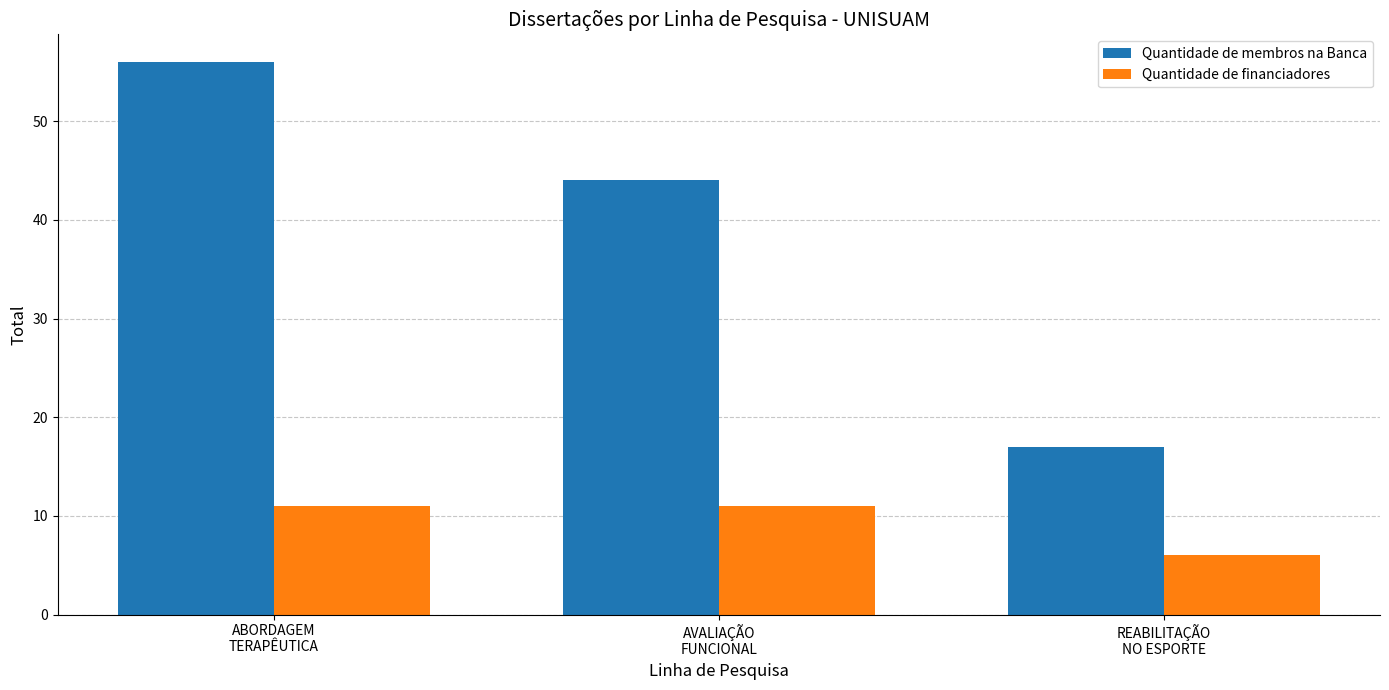

Is the value of Quantidade de membros na Banca at ABORDAGEM
TERAPÊUTICA greater than the value of Quantidade de financiadores at ABORDAGEM
TERAPÊUTICA?

Yes